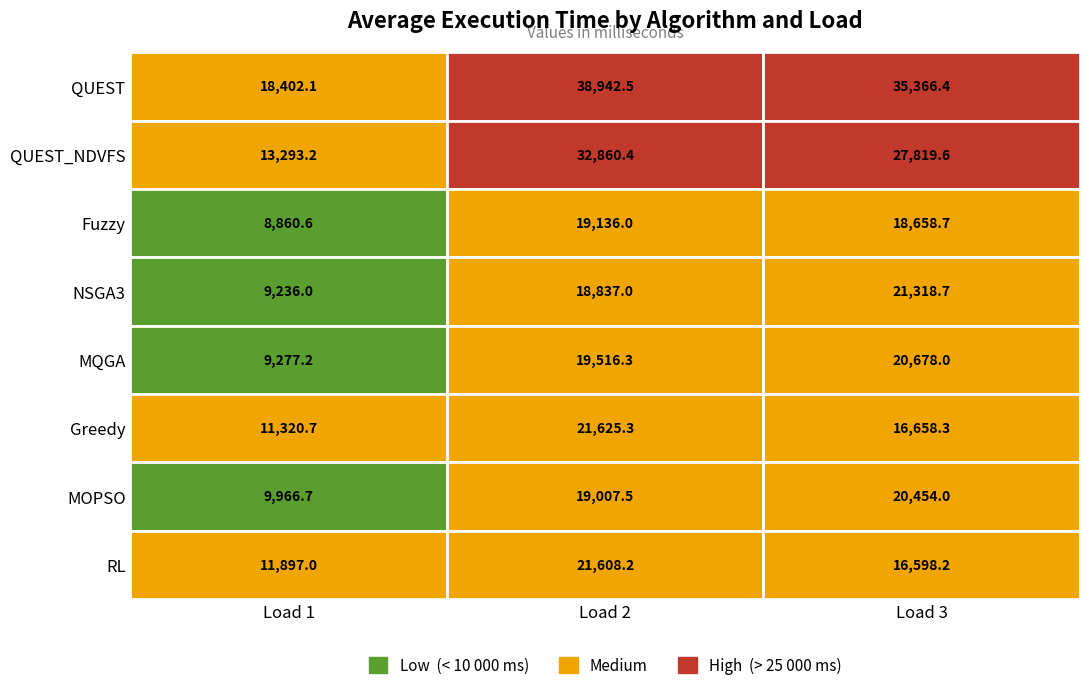

What is the difference between the highest and lowest values at Load 1?

9541.5